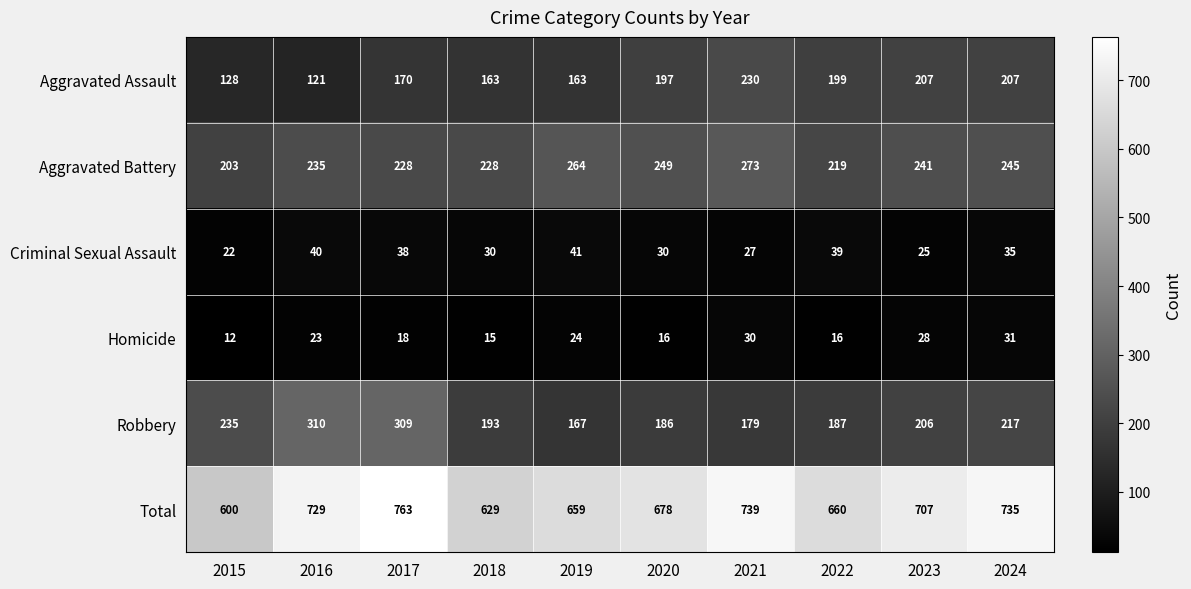

The Aggravated Assault series shows 170 at 2017. True or false?

True